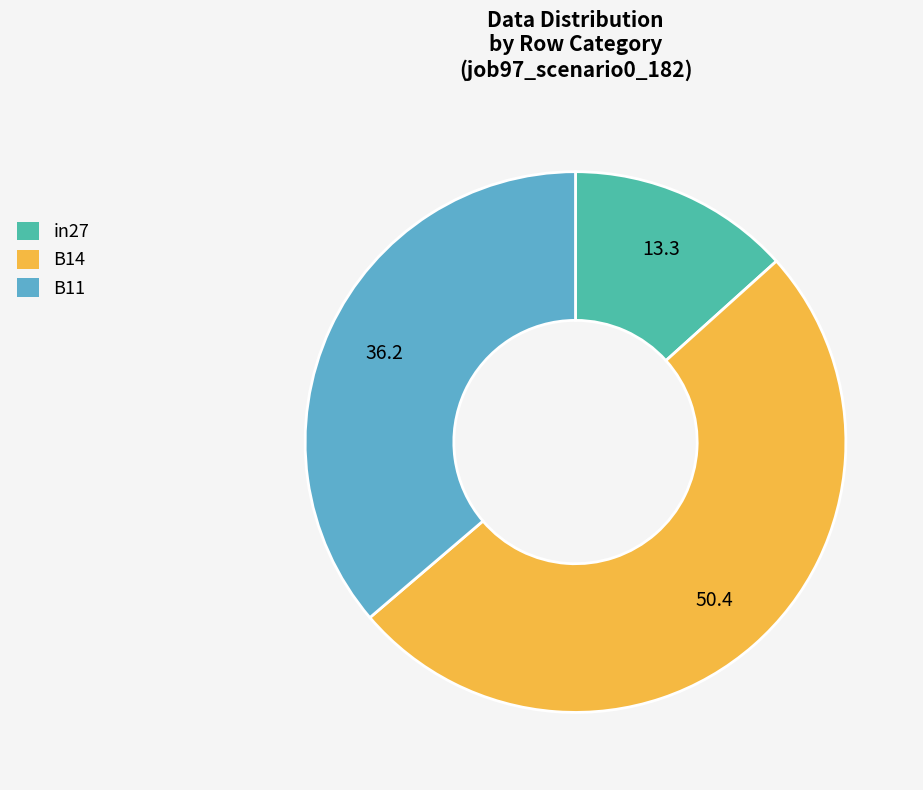

How many segments does this pie chart have?

3